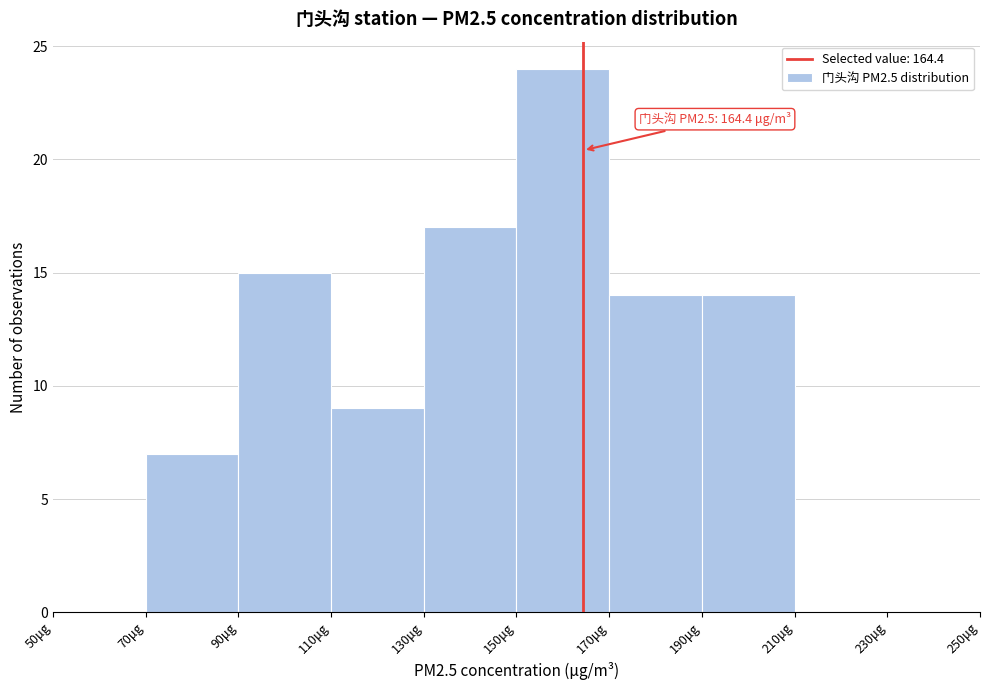

Which range on the x-axis has the tallest bar?

150 to 170